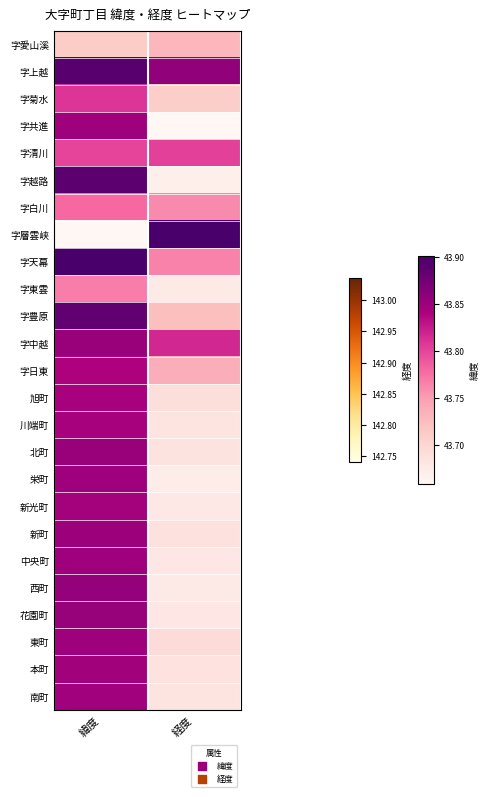

Rank the series at 緯度 from highest to lowest value.

字天幕, 字上越, 字越路, 字豊原, 西町, 花園町, 字中越, 北町, 新町, 字共進, 中央町, 栄町, 東町, 南町, 本町, 新光町, 旭町, 川端町, 字日東, 字菊水, 字清川, 字白川, 字東雲, 字愛山溪, 字層雲峡